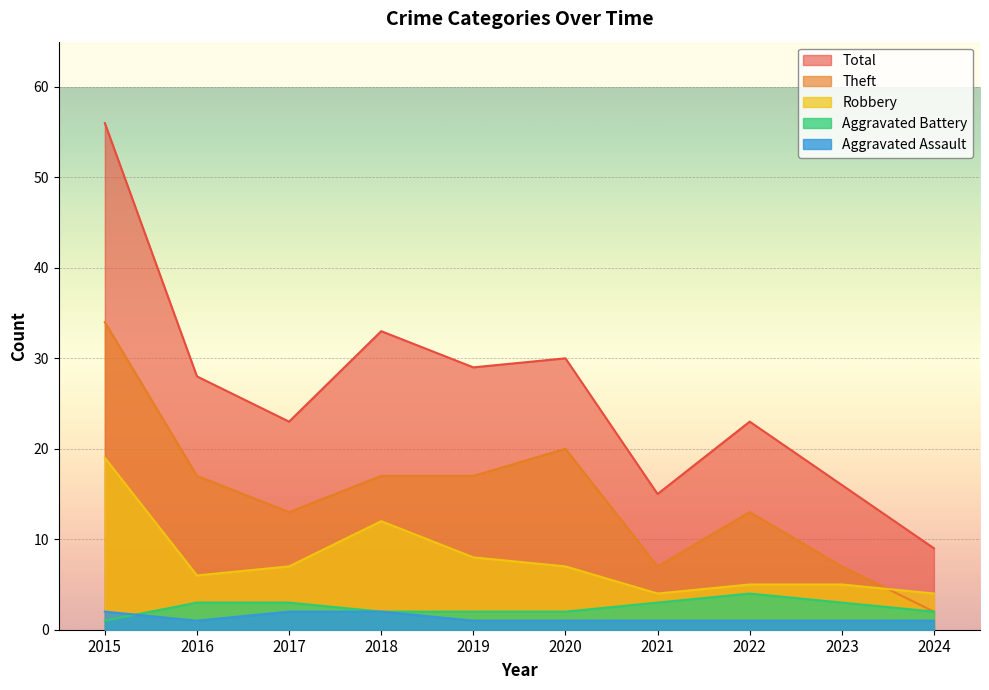

What is the difference between the maximum and minimum values in the Robbery series?

15